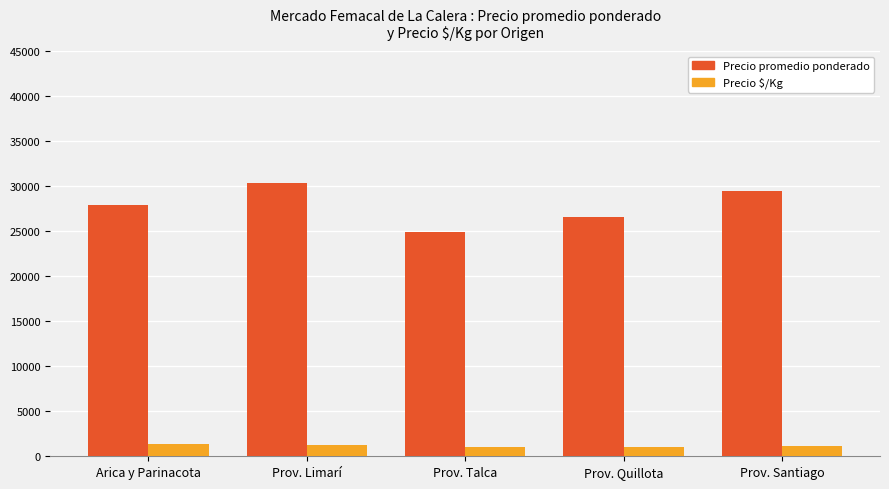

Count the Precio promedio ponderado values in the range 26576 to 29500.

3